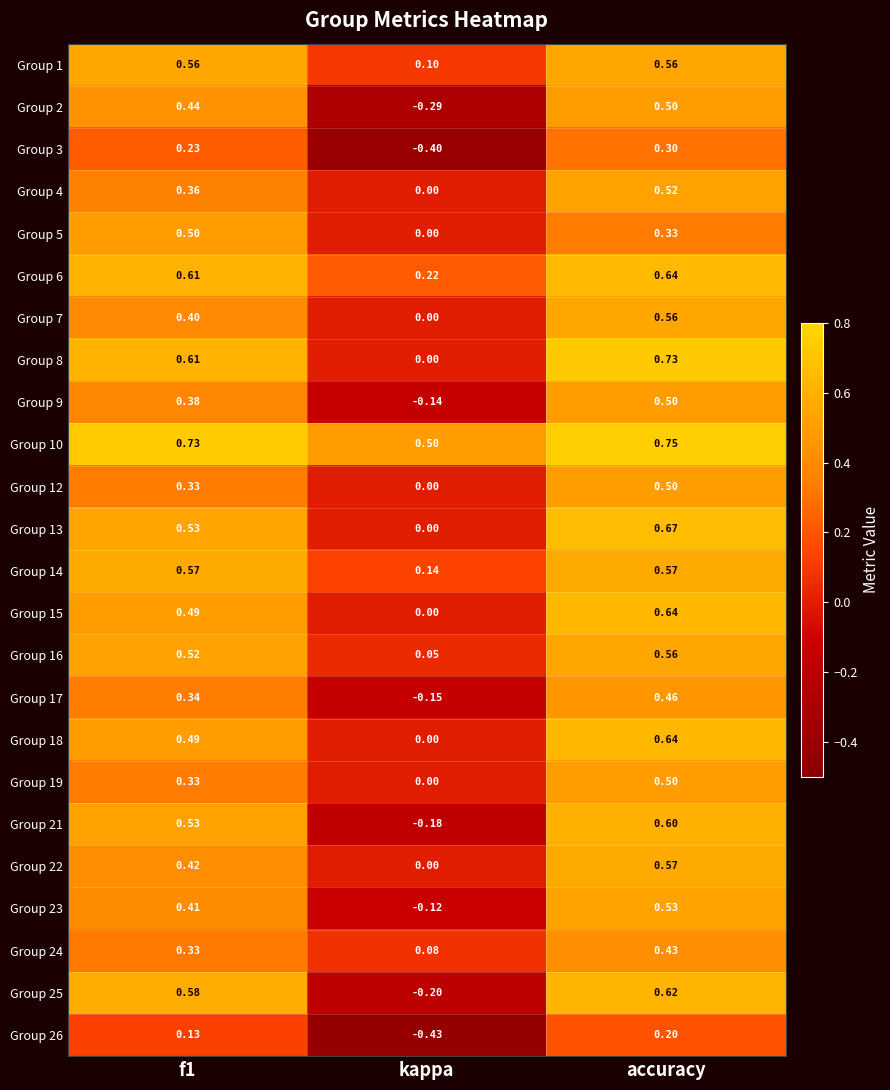

Which category has the highest value across all series?

accuracy